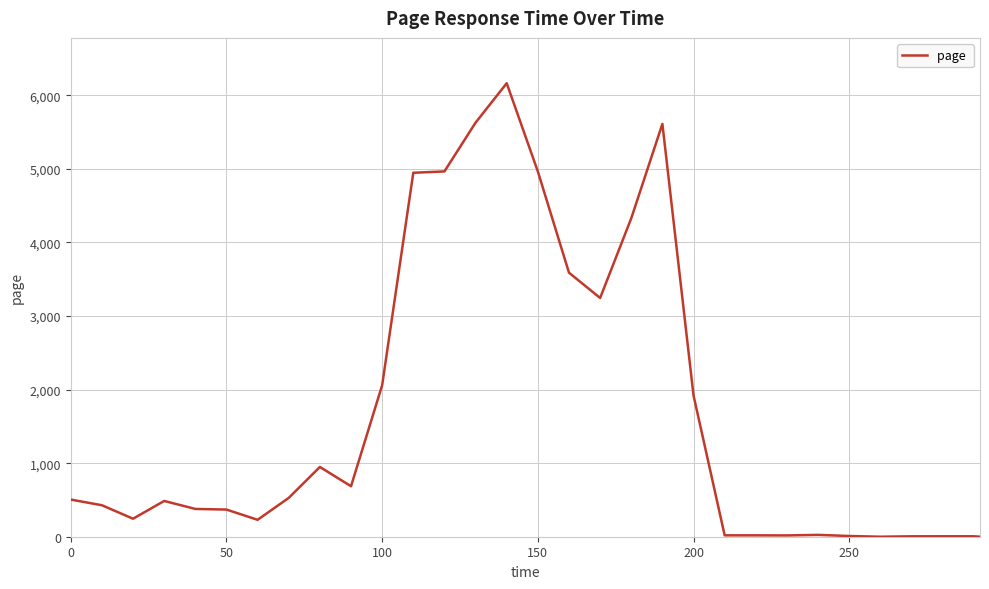

What is the greatest value displayed?

6164.8